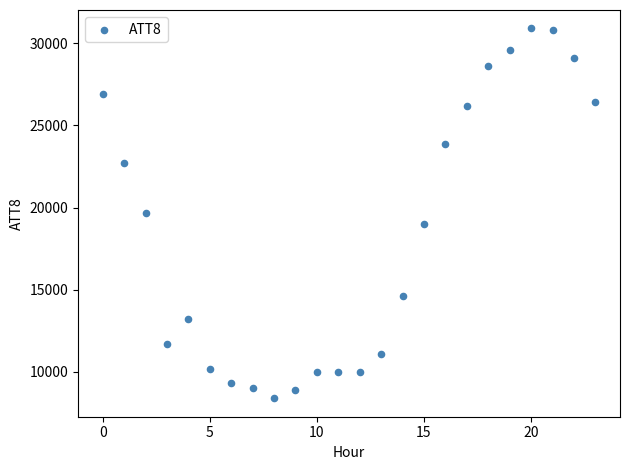

What is the range of Y values (max minus min)?

22500